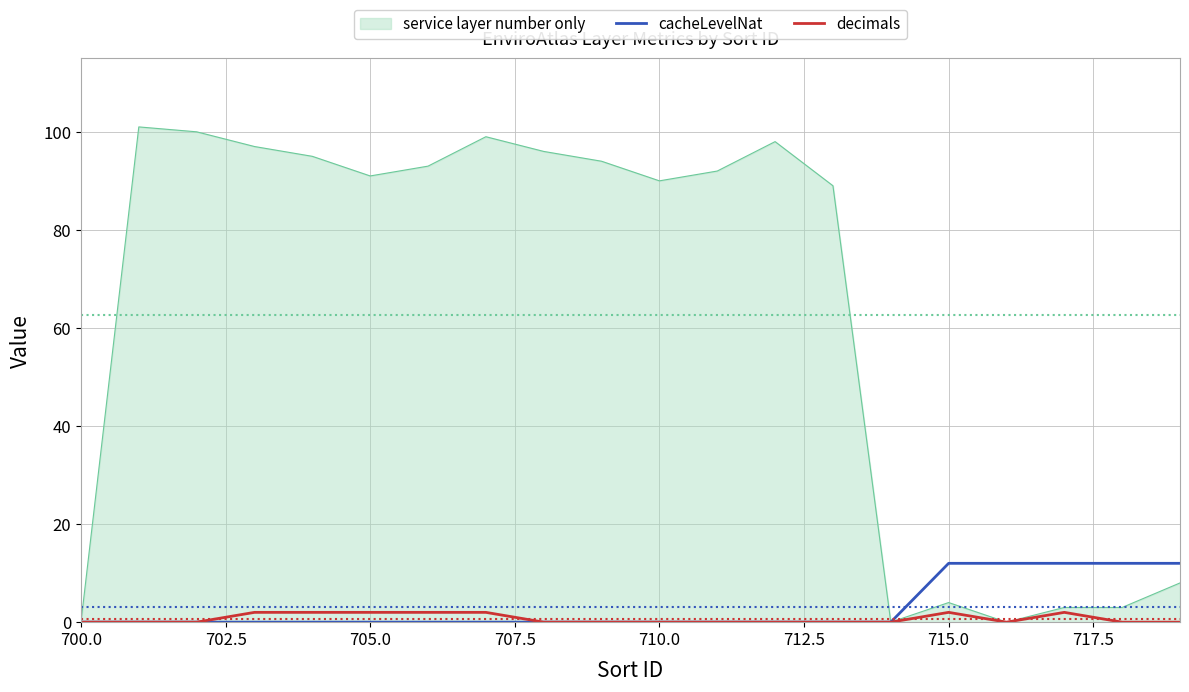

List the series in order of their peak value, lowest first.

decimals, cacheLevelNat, service layer number only